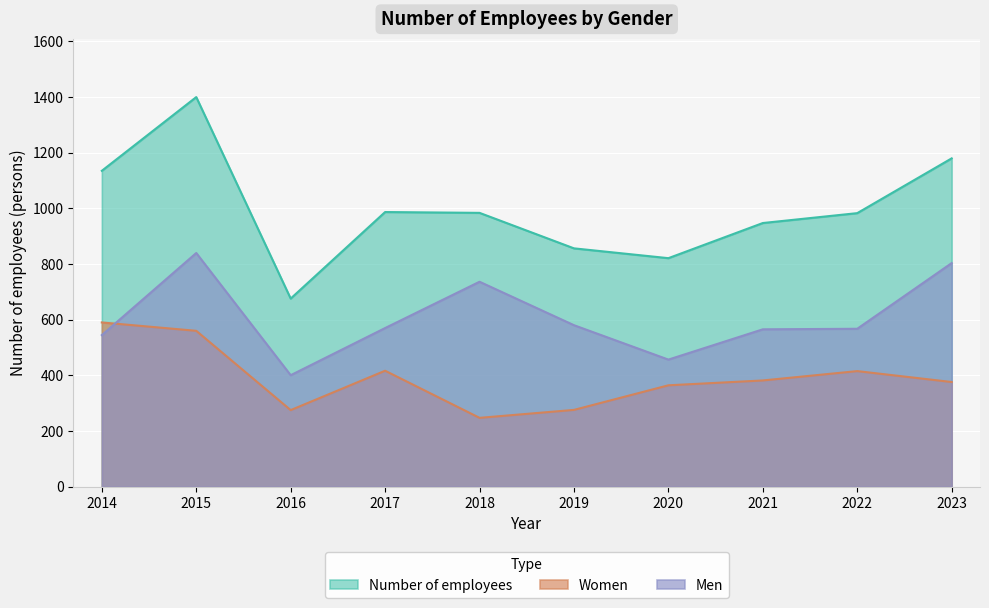

What is the total value across all series at 2015?

2798.0